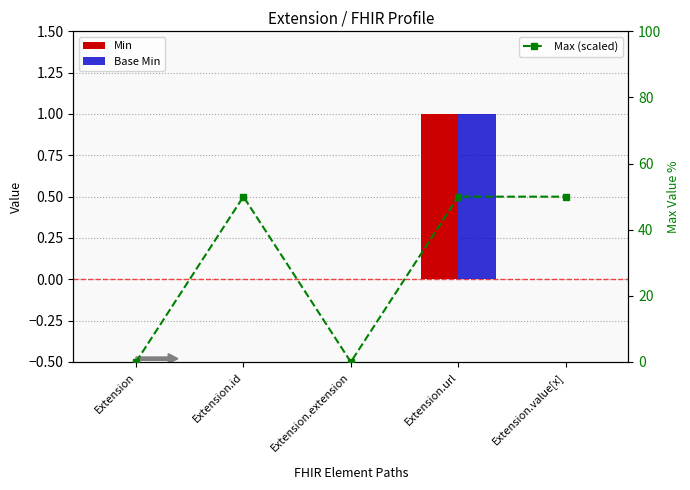

Which series has the largest total across all categories?

Max (scaled)